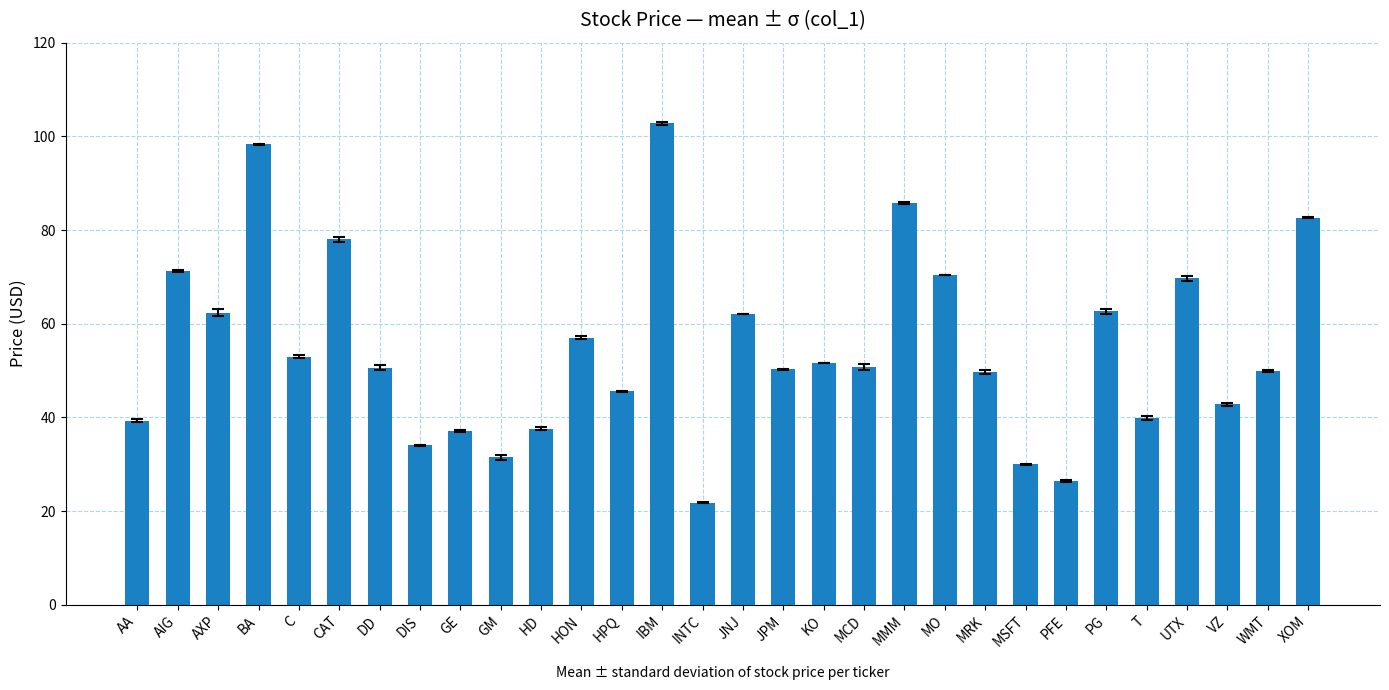

What is the change in value from GM to PG?

+31.1